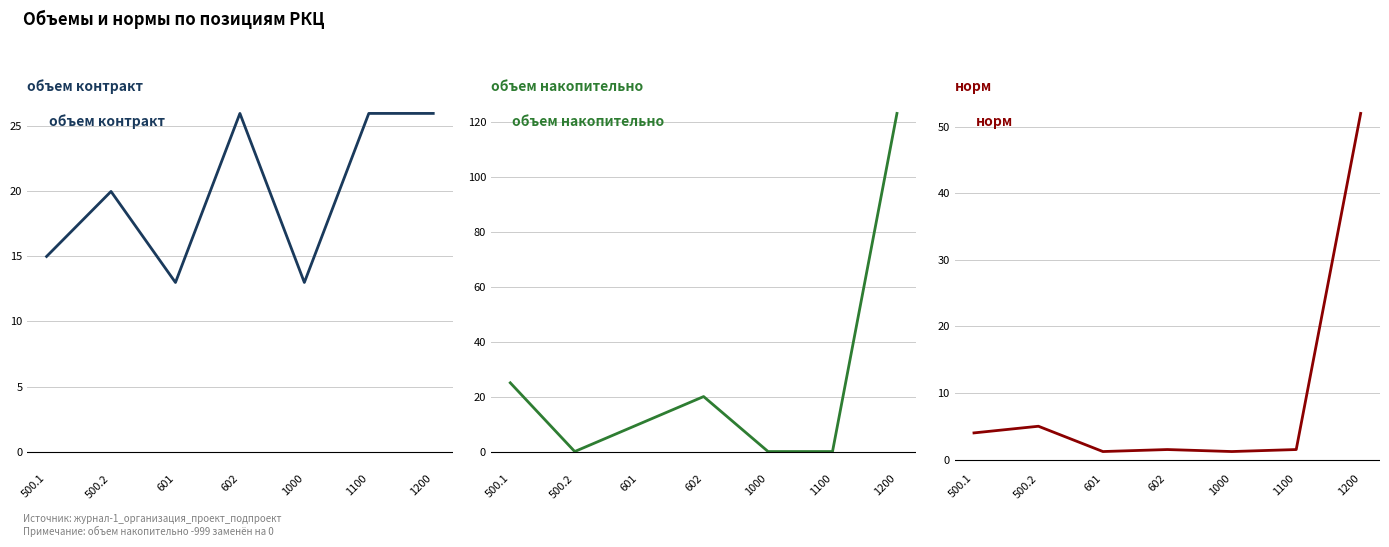

What is the sum of the объем контракт values at 500.1 and 602?

41.0